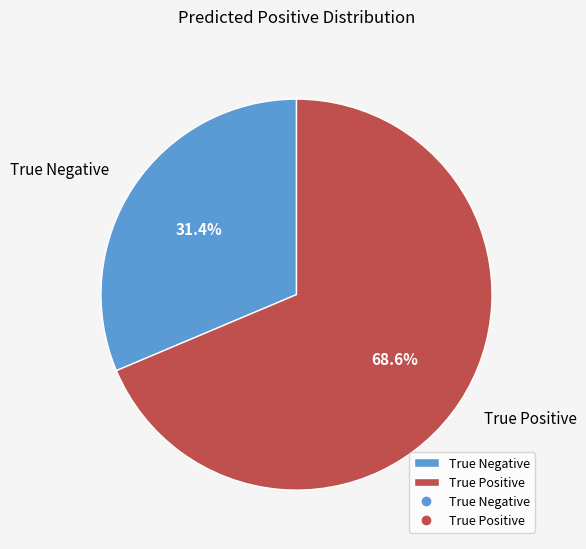

What percentage is the True Positive slice, to the nearest percent?

69%